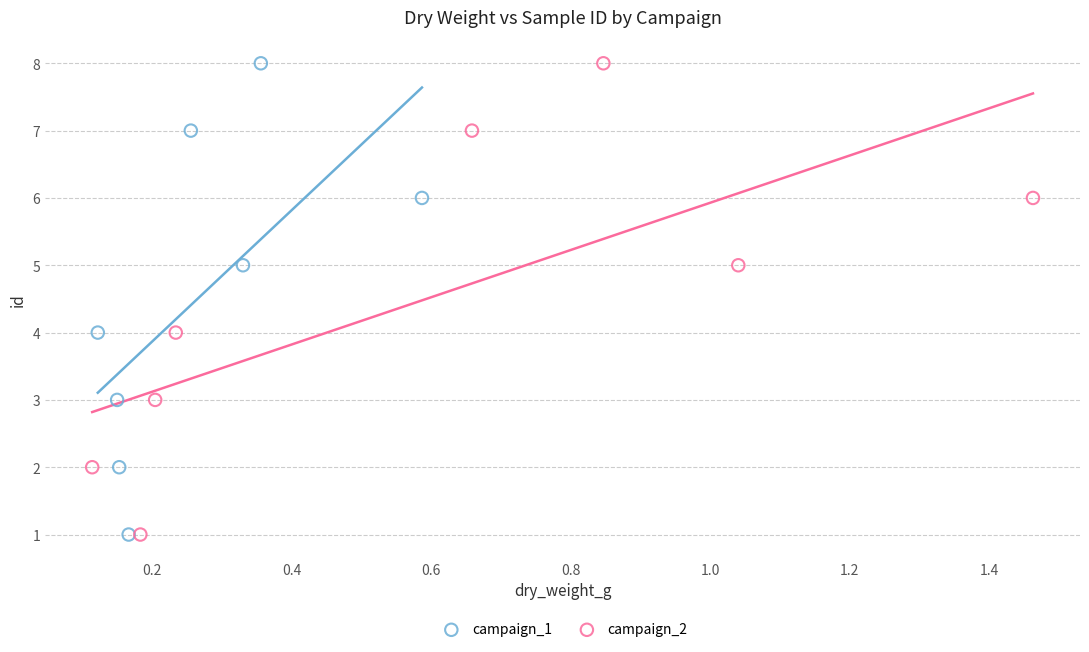

What are all the series names shown in the legend?

campaign_1, campaign_2